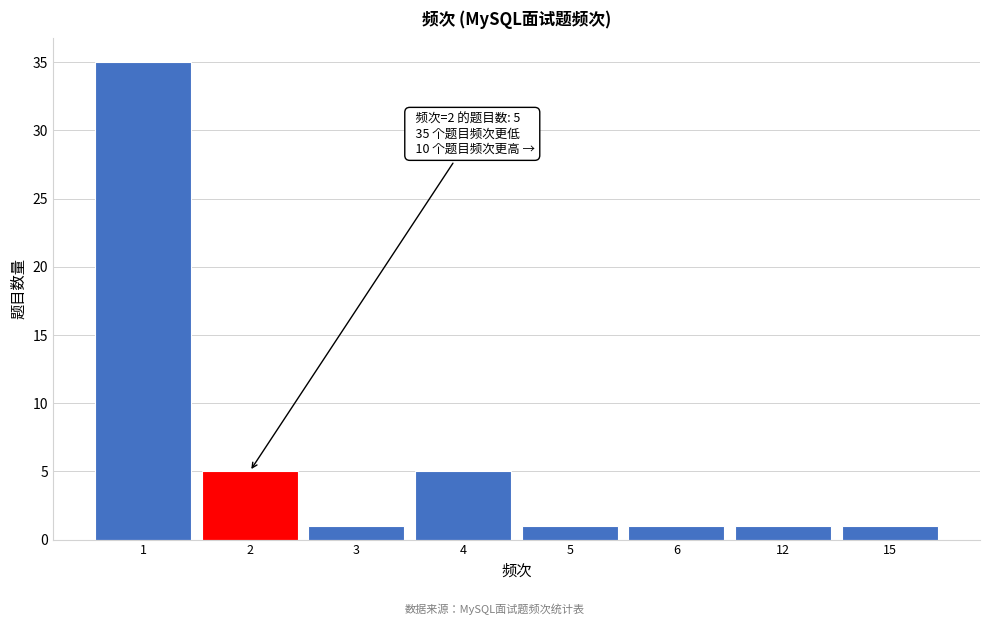

Reading left to right, transcribe all the data shown in this chart.

1=35	2=5	3=1	4=5	5=1	6=1	12=1	15=1